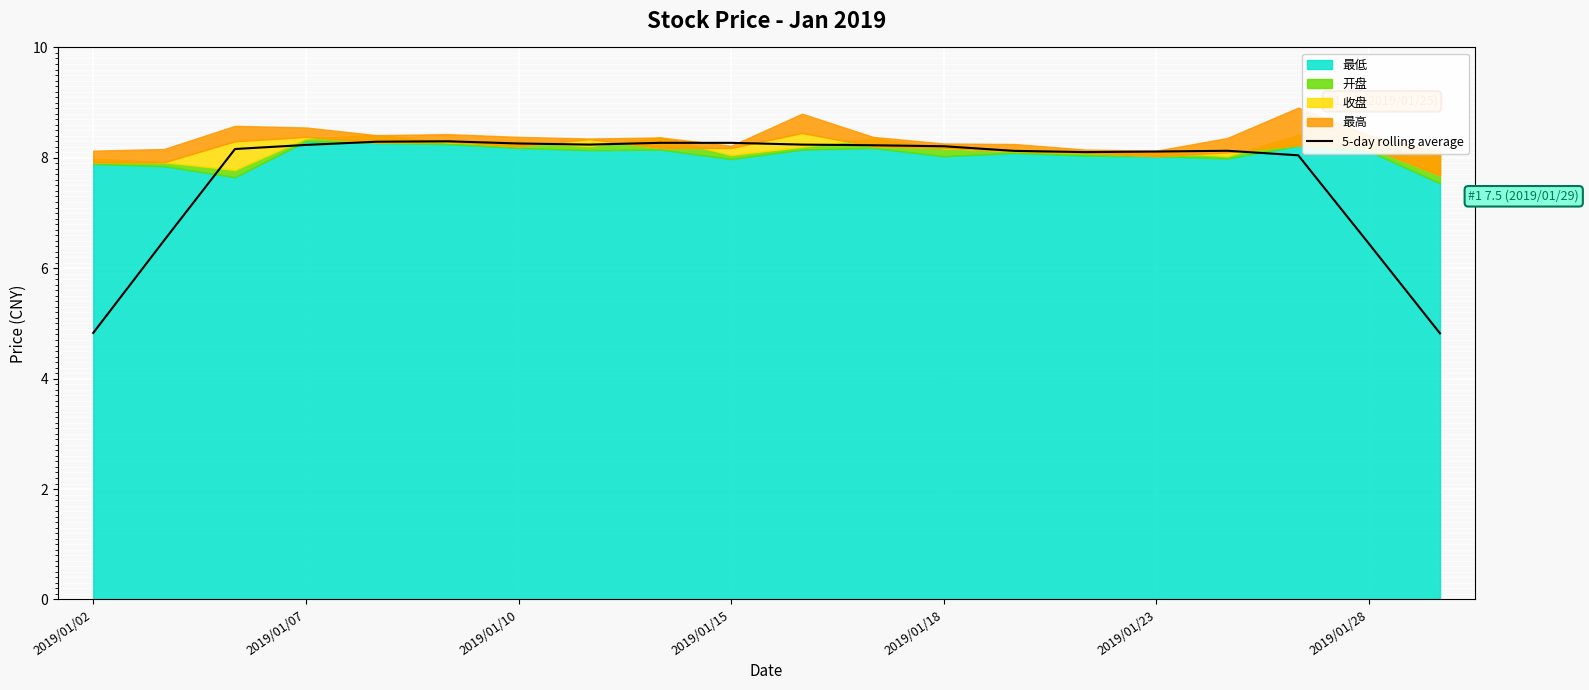

What is the smallest value displayed?

4.8